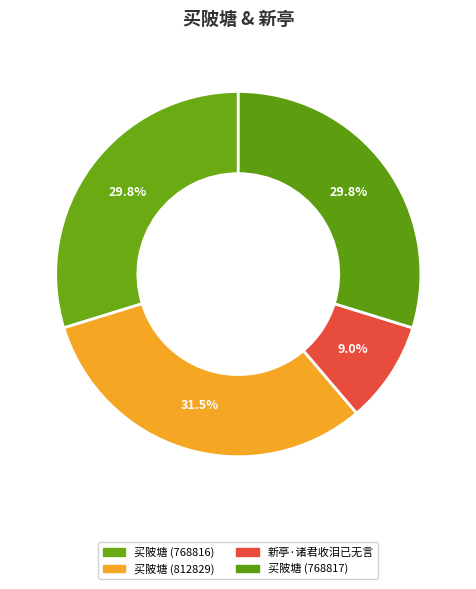

To the nearest percent, what is the combined percentage of 买陂塘 (768816) and 新亭·诸君收泪已无言?

39%